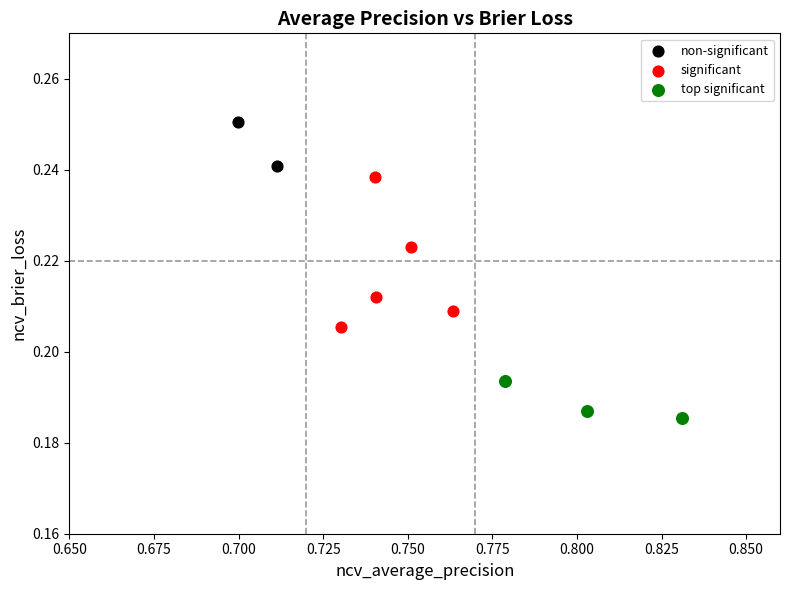

What are all the series names shown in the legend?

non-significant, significant, top significant